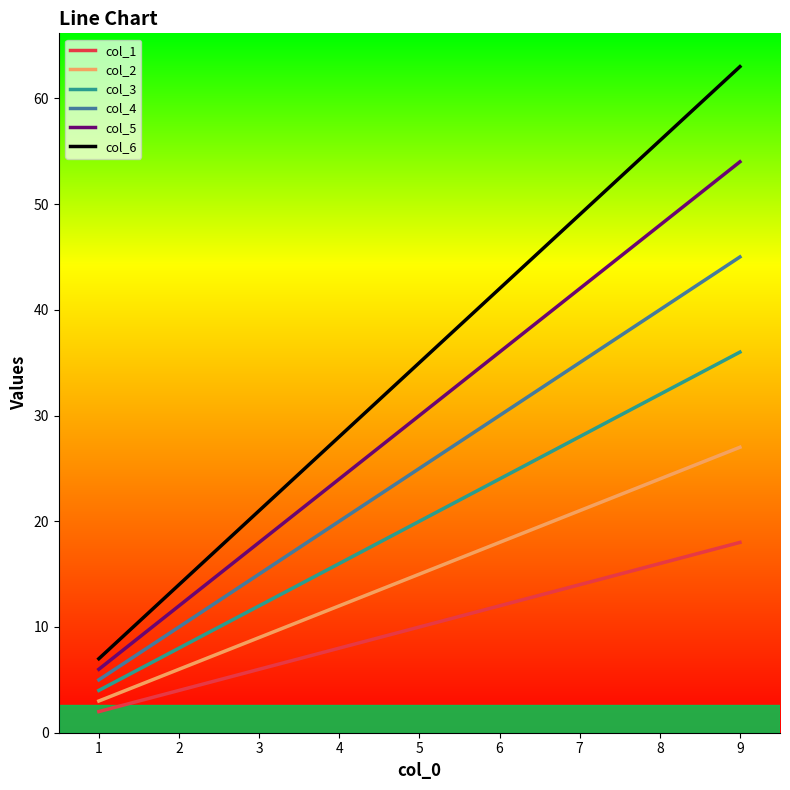

True or false: col_1 has a value of 8 at 4.

True